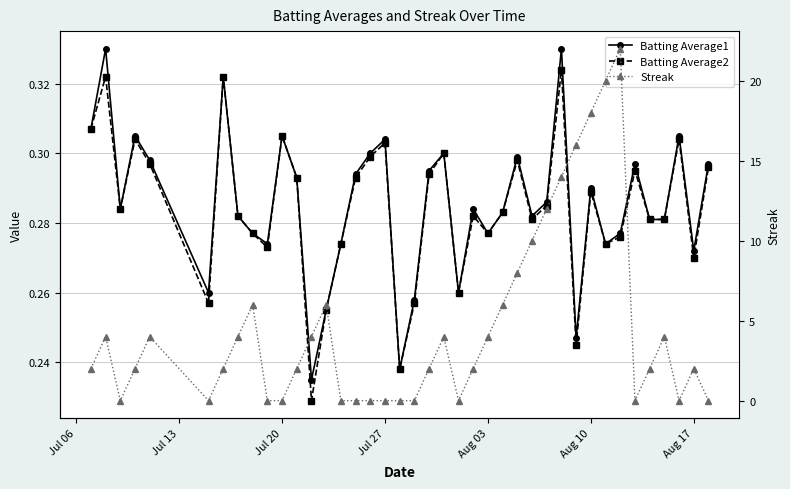

True or false: Batting Average1 has more than 2 points higher than both neighbors.

True